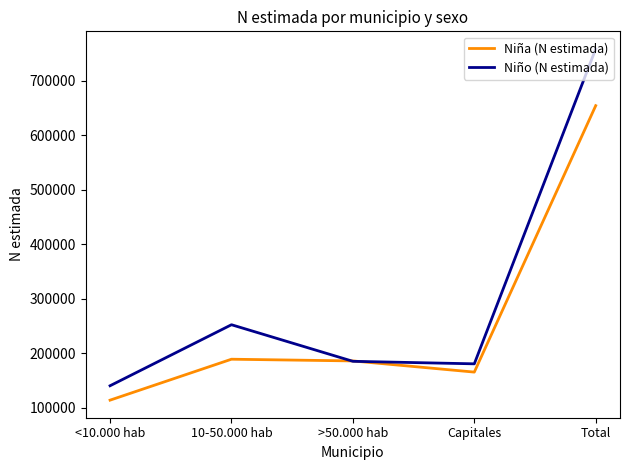

List the series in order of their overall mean, highest first.

Niño (N estimada), Niña (N estimada)